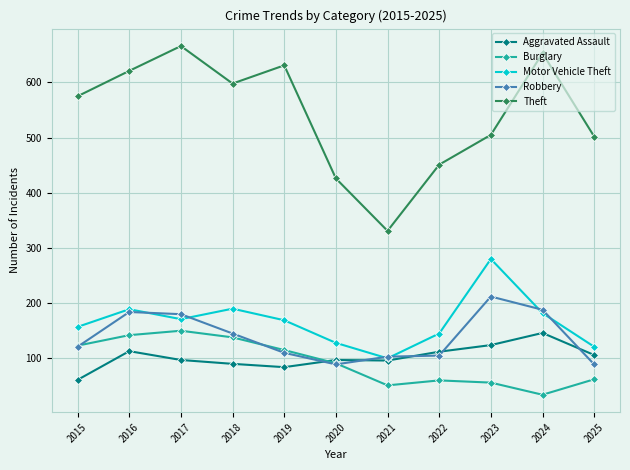

How many categories are shown in the chart?

11